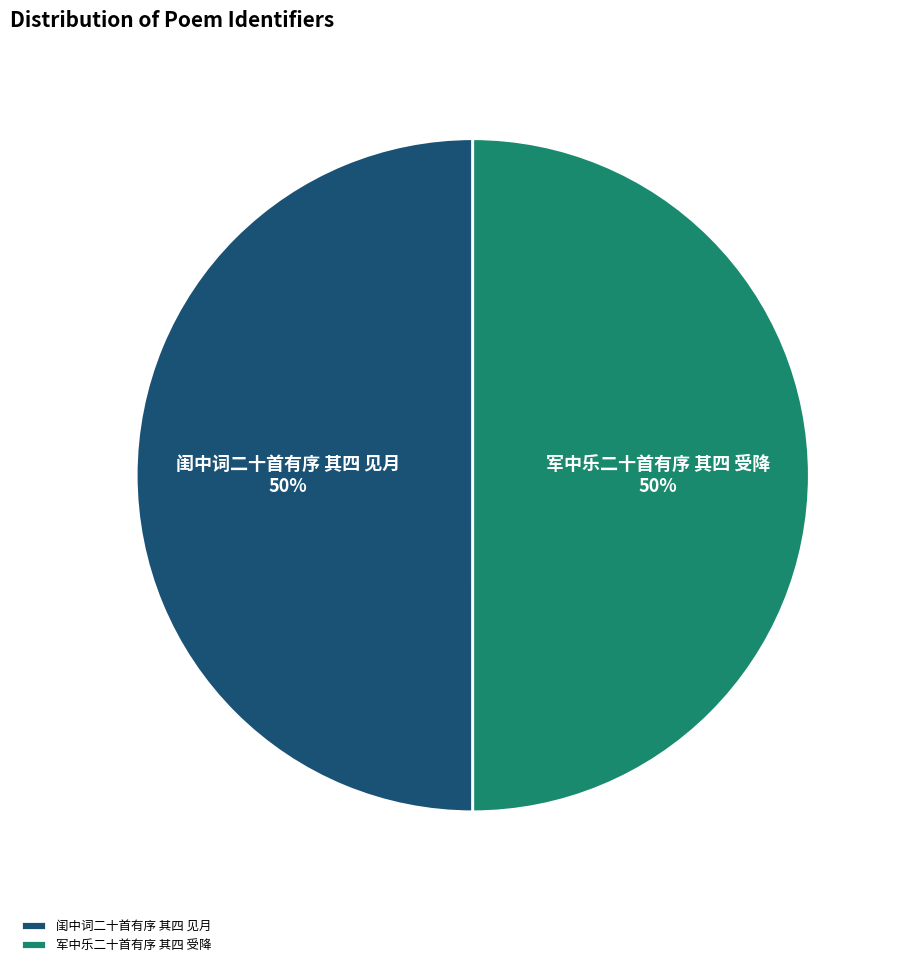

Is it true that 闺中词二十首有序 其四 见月 is 56% of the pie?

False